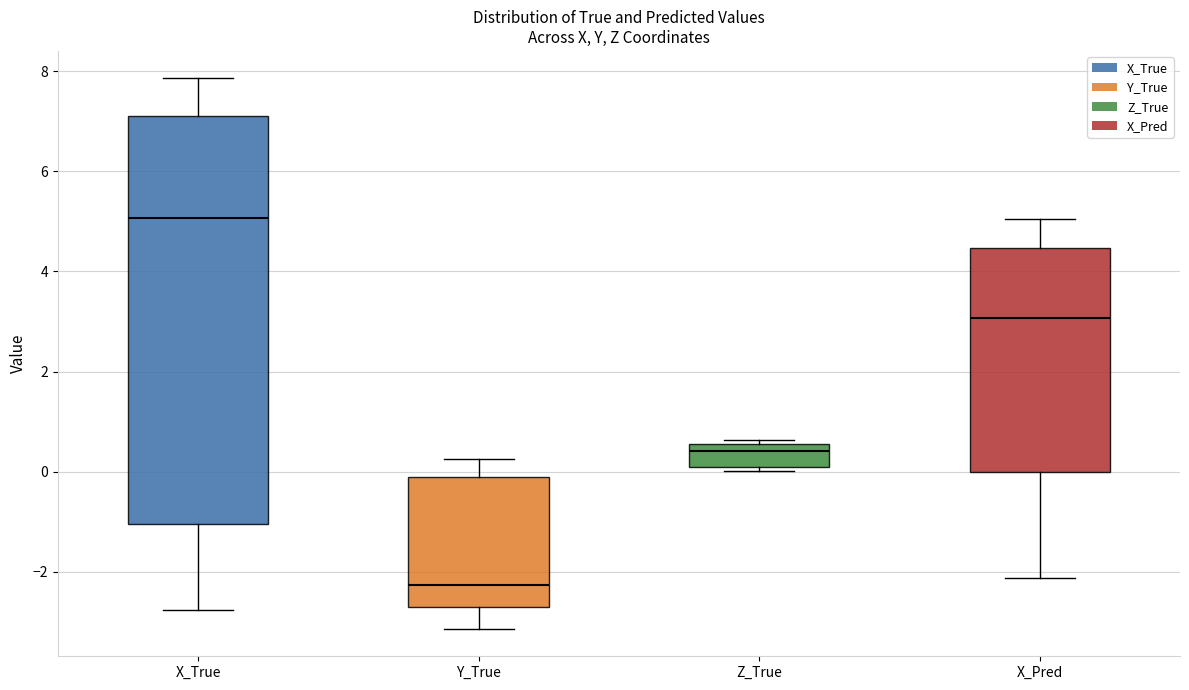

Which box's median line is the highest?

X_True